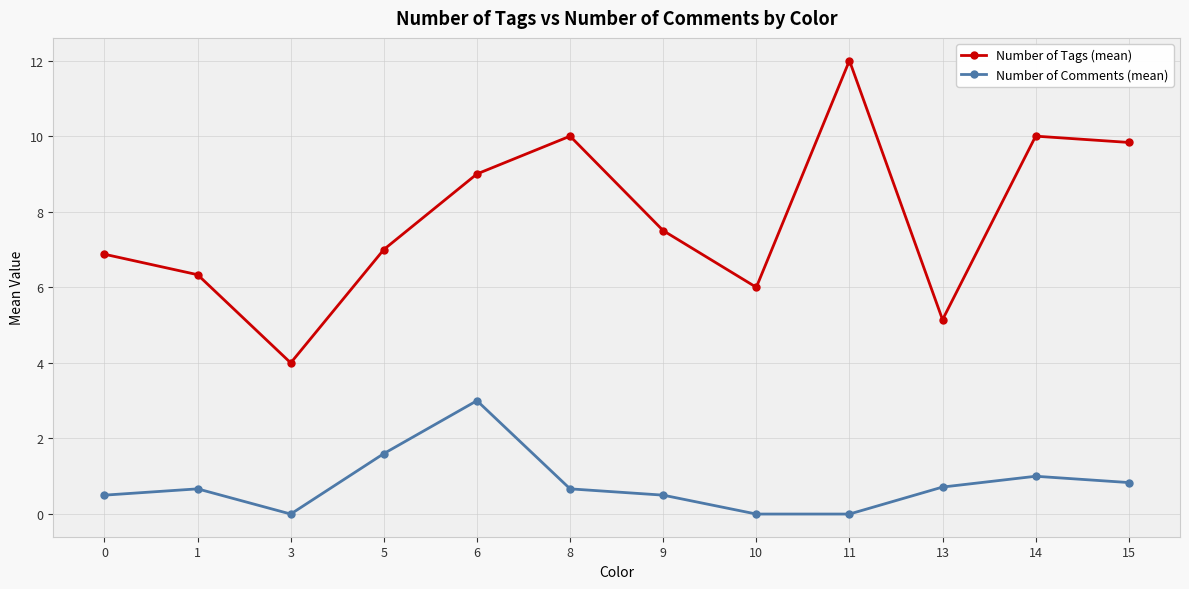

What are all the series names shown in the legend?

Number of Tags (mean), Number of Comments (mean)